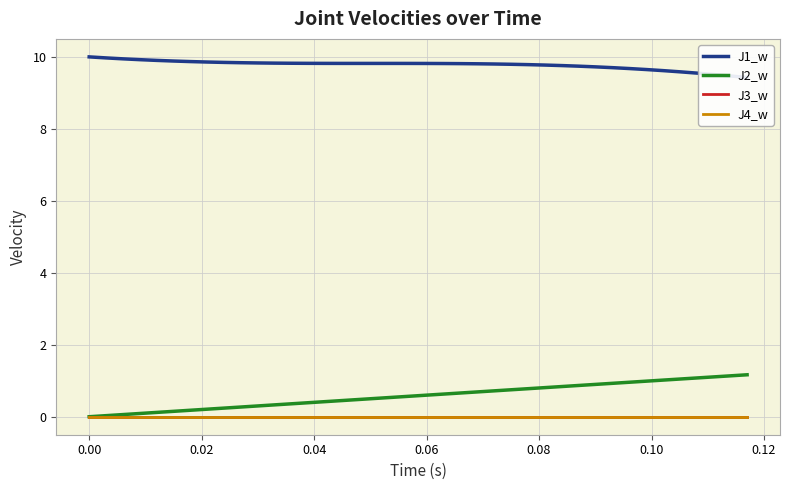

What is the value of the J2_w point at the 33rd from the left?

1.0